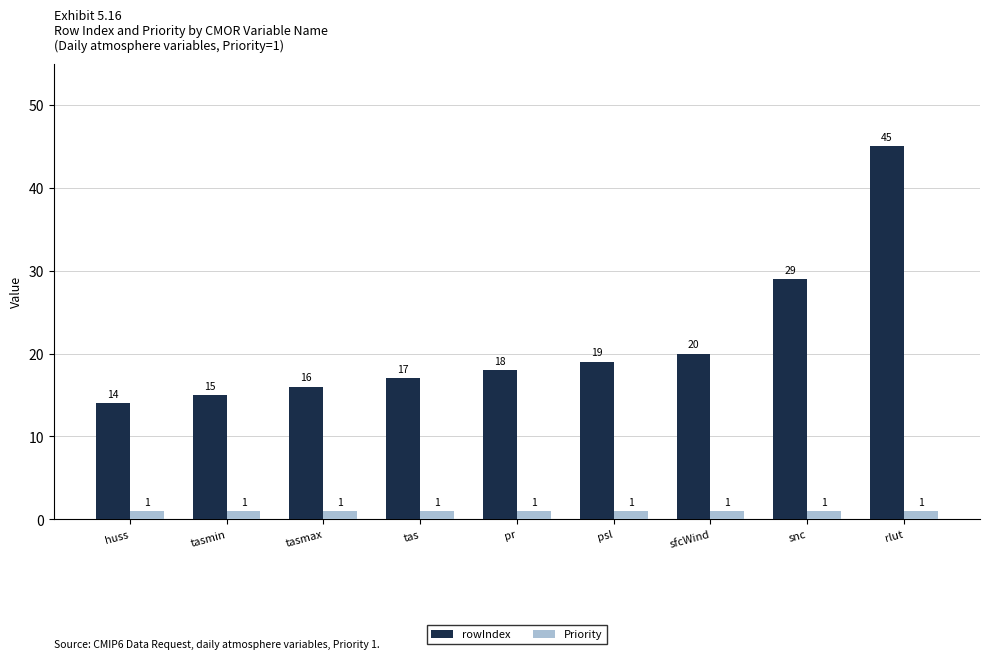

What is the total value across all series at snc?

30